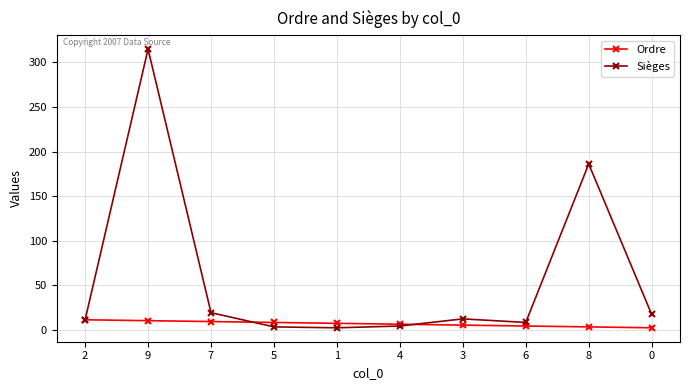

Which series changed the most between 3 and 8?

Sièges